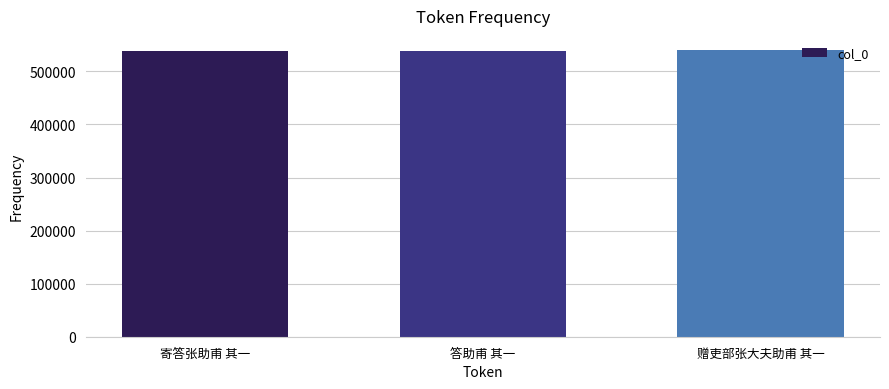

Does the chart contain stacked bars?

No